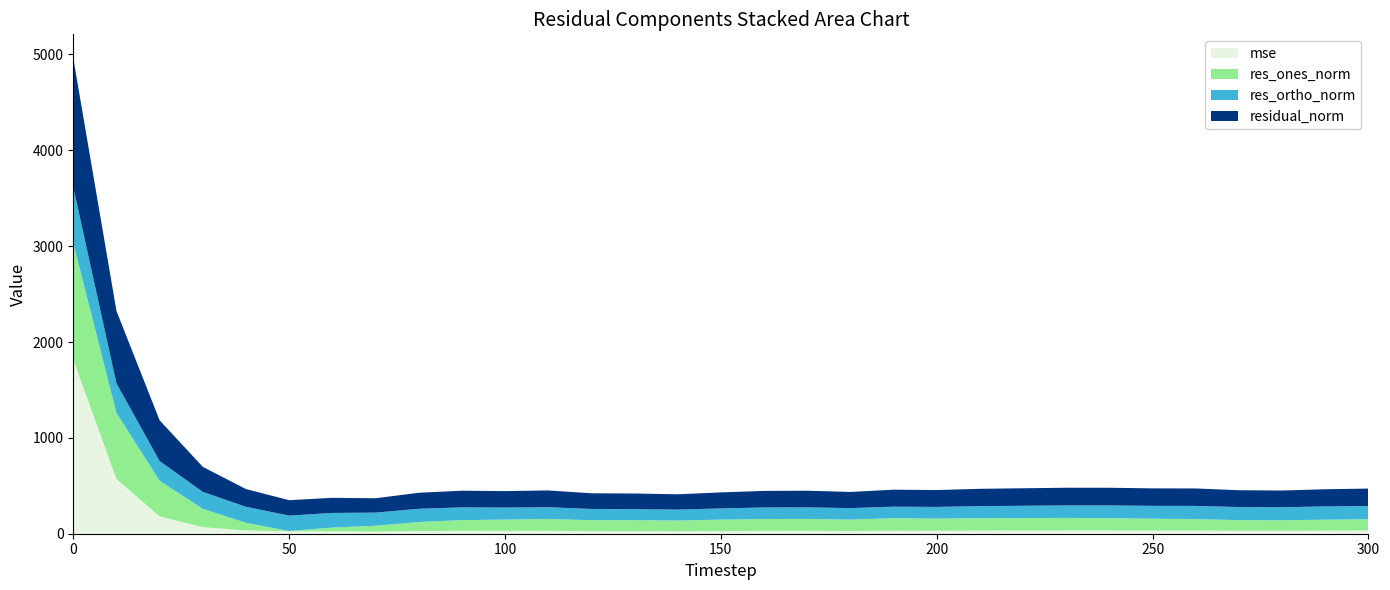

Reading right to left, transcribe all the data shown in this chart.

mse: 300=33.0	290=32.2	280=30.5	270=30.9	260=33.2	250=33.2	240=34.1	230=34.1	220=33.3	210=32.6	200=31.0	190=31.4	180=28.5	170=30.1	160=29.8	150=27.9	140=25.6	130=26.5	120=26.8	110=30.4	100=29.6	90=30.2	80=27.9	70=22.4	60=24.8	50=25.9	40=34.2	30=68.1	20=180.6	10=570.8	0=1815.6
res_ones_norm: 300=118.7	290=114.1	280=109.9	270=110.7	260=119.3	250=123.7	240=128.0	230=131.2	220=129.7	210=129.4	200=126.9	190=130.5	180=118.9	170=123.8	160=123.8	150=119.2	140=112.0	130=114.5	120=114.3	110=123.5	100=117.9	90=111.5	80=94.3	70=60.6	60=39.7	50=2.3	40=79.9	30=191.6	20=371.9	10=689.9	0=1214.2
res_ortho_norm: 300=137.6	290=138.3	280=135.8	270=136.4	260=137.6	250=133.8	240=132.9	230=129.9	220=128.5	210=126.0	200=121.8	190=120.0	180=119.7	170=121.4	160=120.3	150=117.0	140=114.0	130=115.7	120=117.1	110=123.2	100=125.2	90=133.2	80=137.9	70=136.9	60=152.4	50=160.8	40=166.8	30=177.0	20=205.5	10=308.0	0=584.2
residual_norm: 300=181.8	290=179.3	280=174.7	270=175.7	260=182.1	250=182.3	240=184.5	230=184.6	220=182.6	210=180.6	200=175.9	190=177.3	180=168.7	170=173.4	160=172.7	150=167.0	140=159.9	130=162.8	120=163.7	110=174.4	100=171.9	90=173.7	80=167.0	70=149.7	60=157.5	50=160.8	40=184.9	30=260.9	20=424.9	10=755.5	0=1347.4